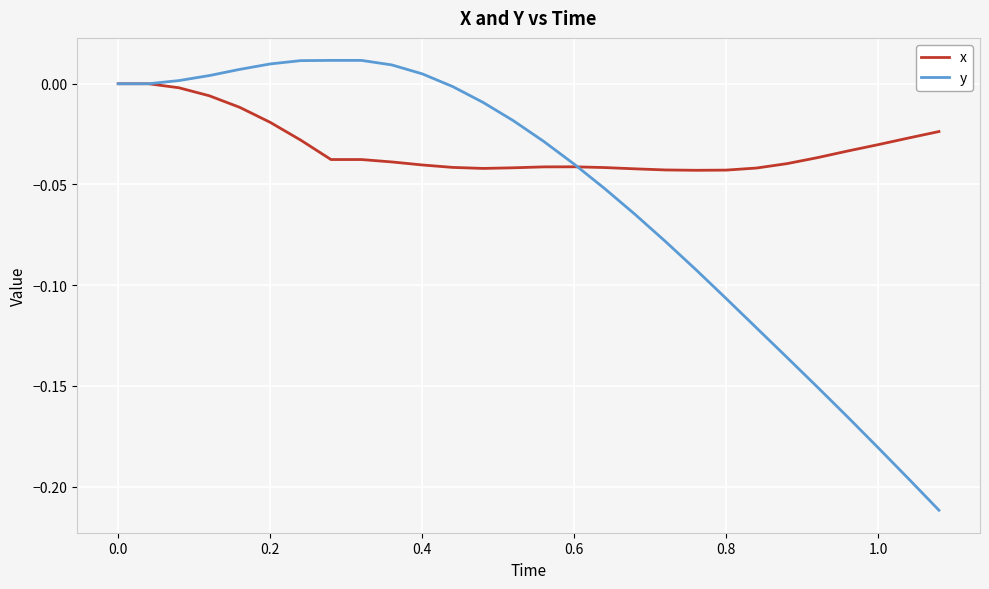

Which series has the largest range (max minus min)?

y